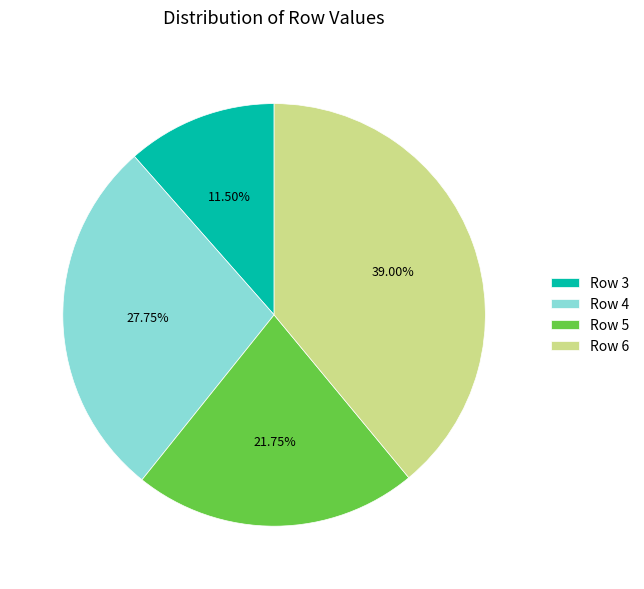

Is there a majority slice in this chart?

No